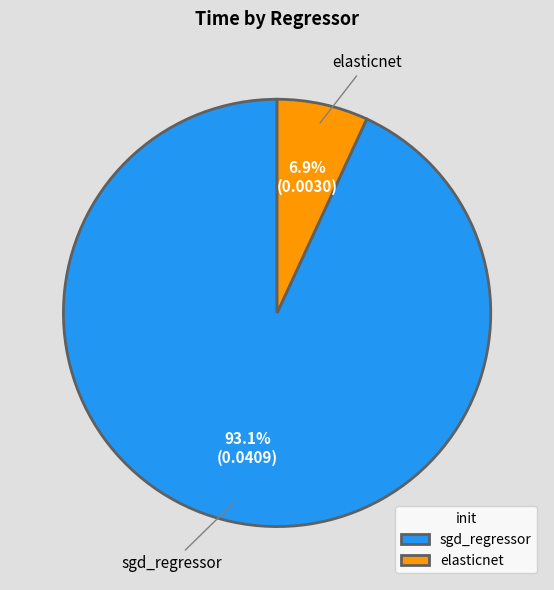

What is the smallest slice in the pie chart?

elasticnet